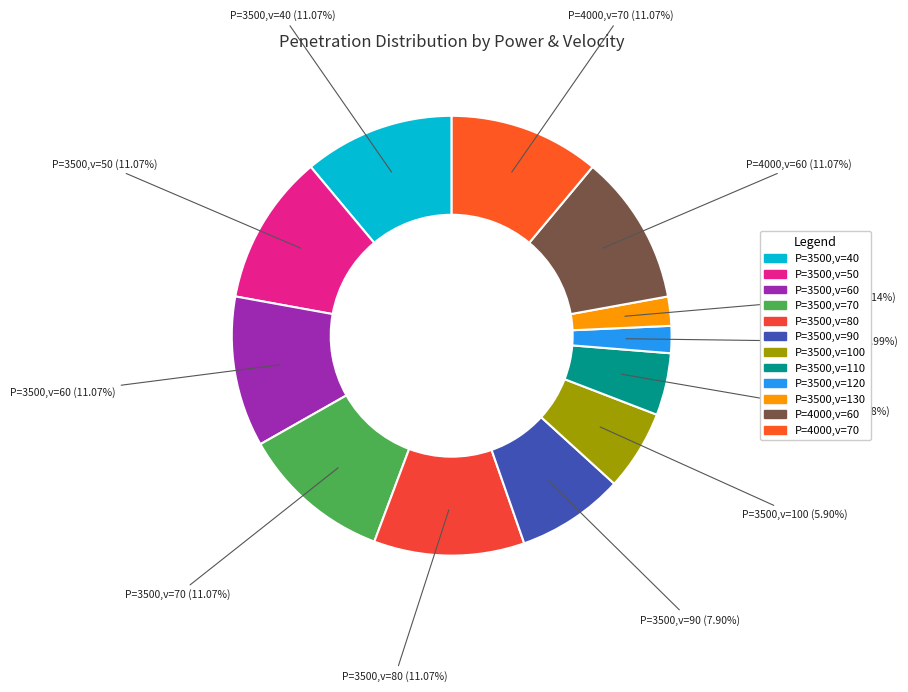

Count the number of slices in the pie.

12